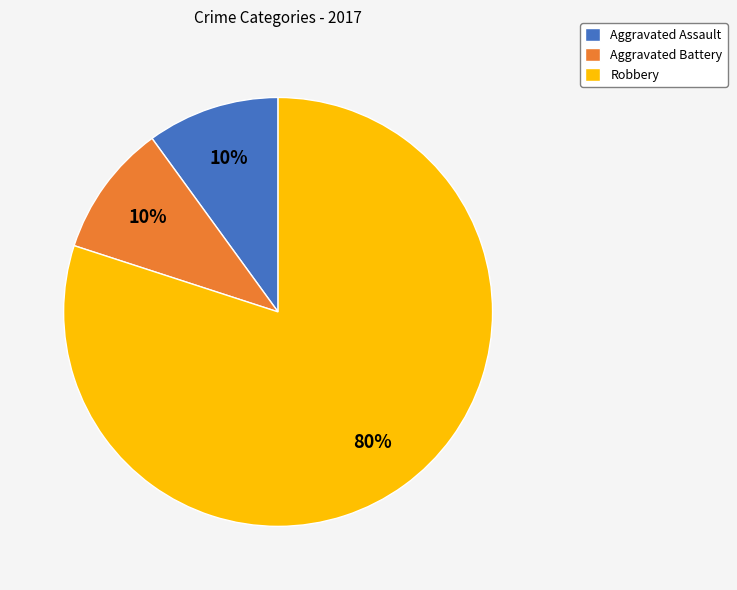

To the nearest percent, what portion does Aggravated Assault represent?

10%